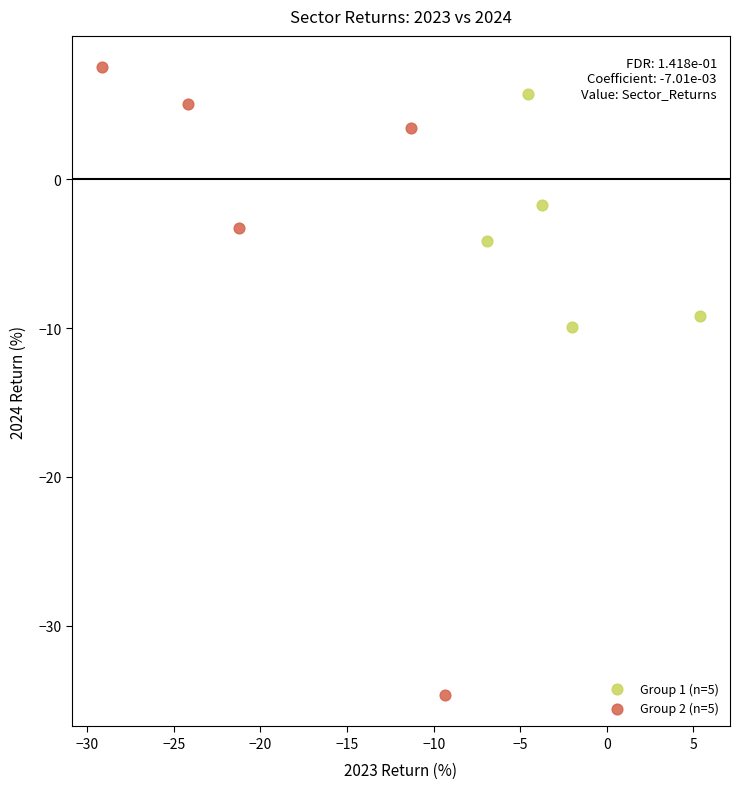

Which series contains the lowest Y value?

Group 2 (n=5)